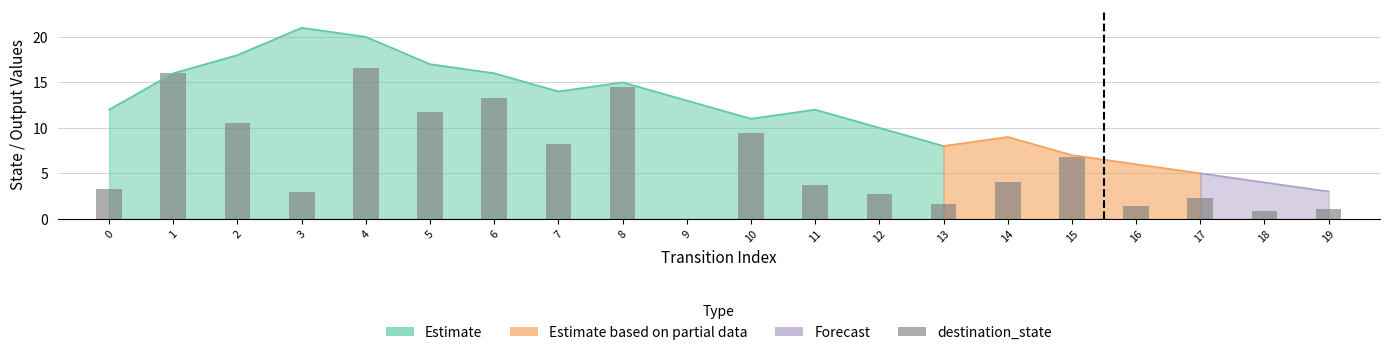

What is the difference between the maximum and minimum values?

16.6